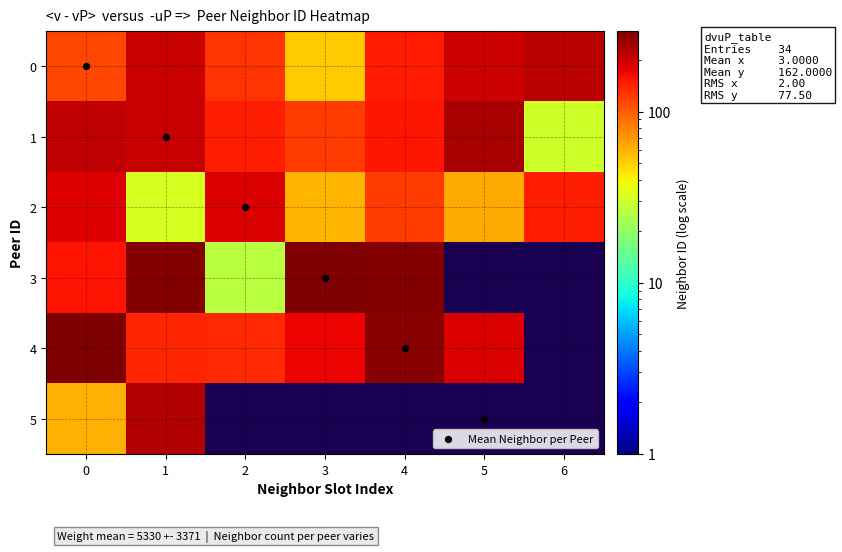

Which series changed the most between 1 and 5?

3